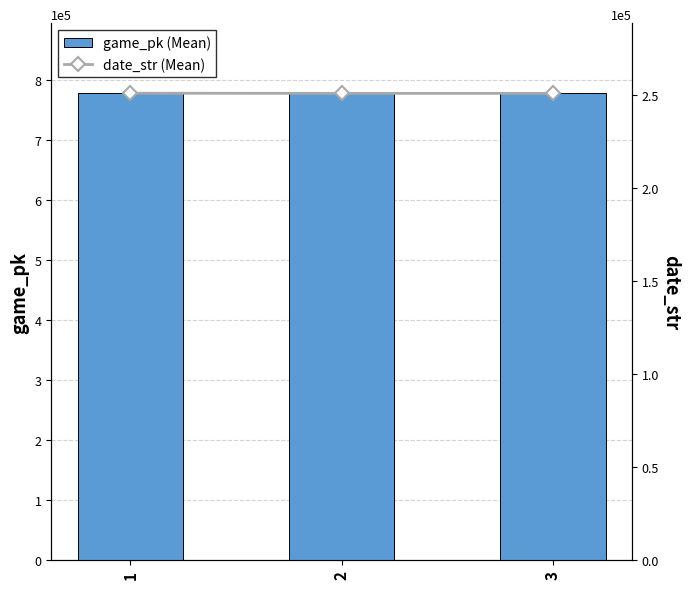

At which category does the chart reach its peak across all series?

3